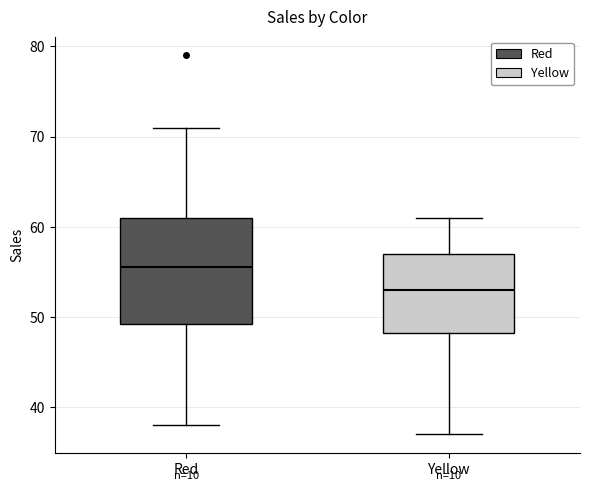

Which box has the lowest median line?

Yellow